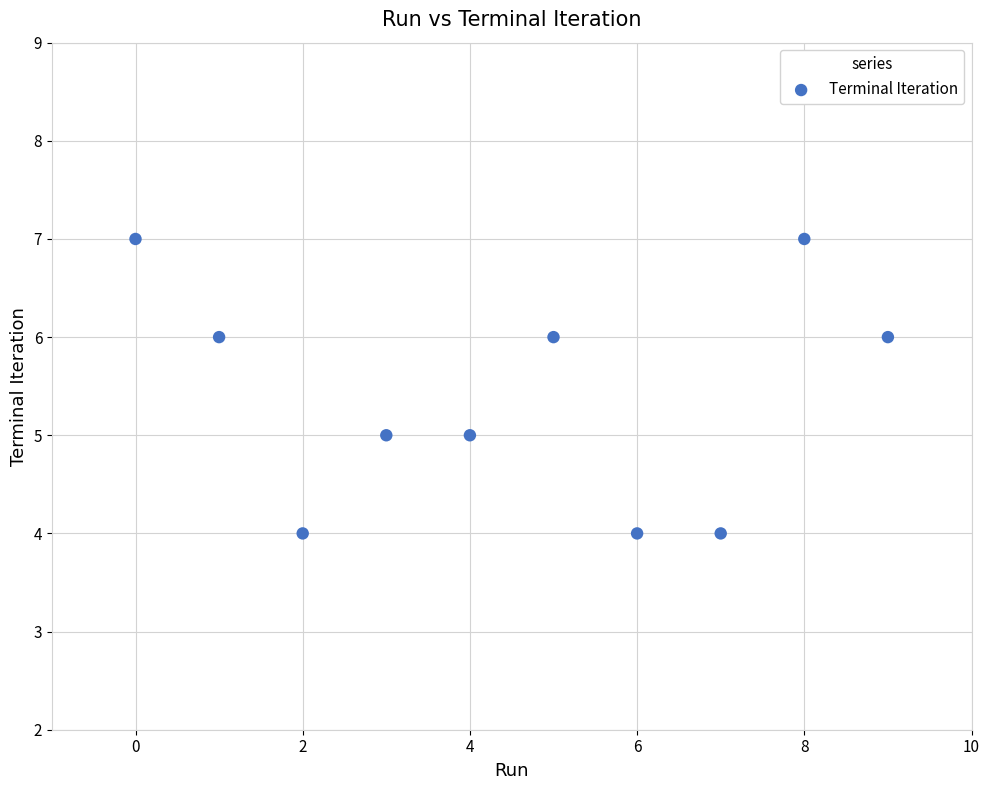

What is the range of Y values (max minus min)?

3